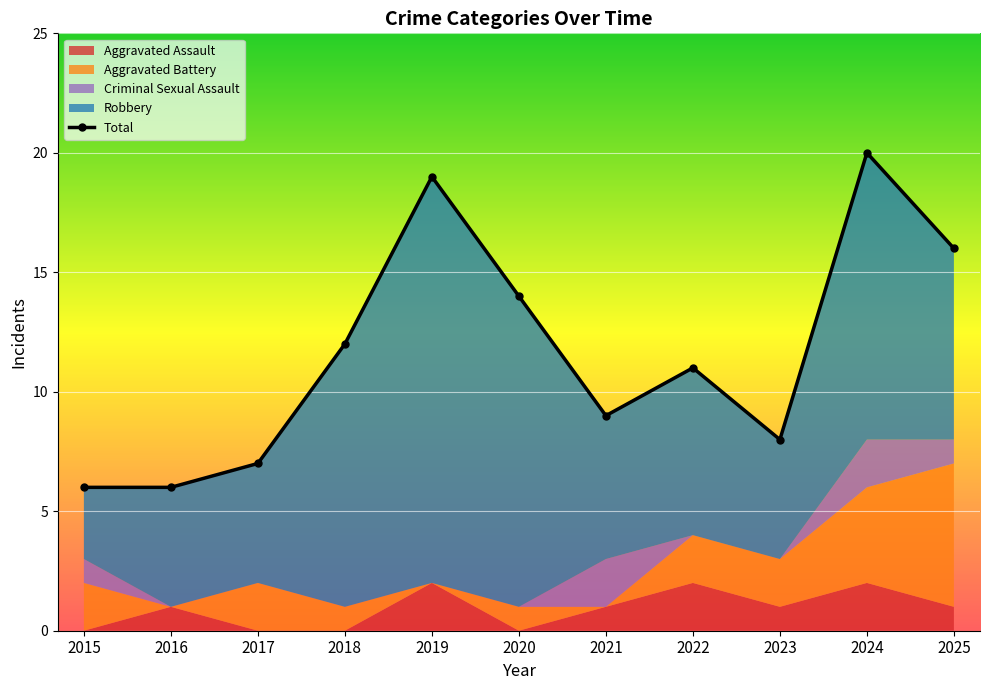

What is the change in value from 2021 to 2023?

-1